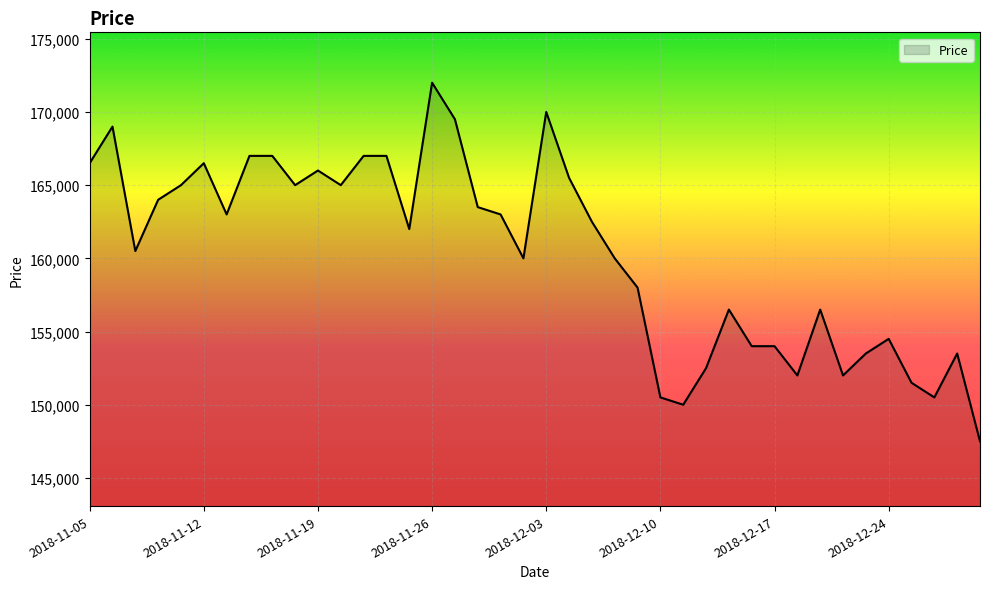

What is the smallest value displayed?

147500